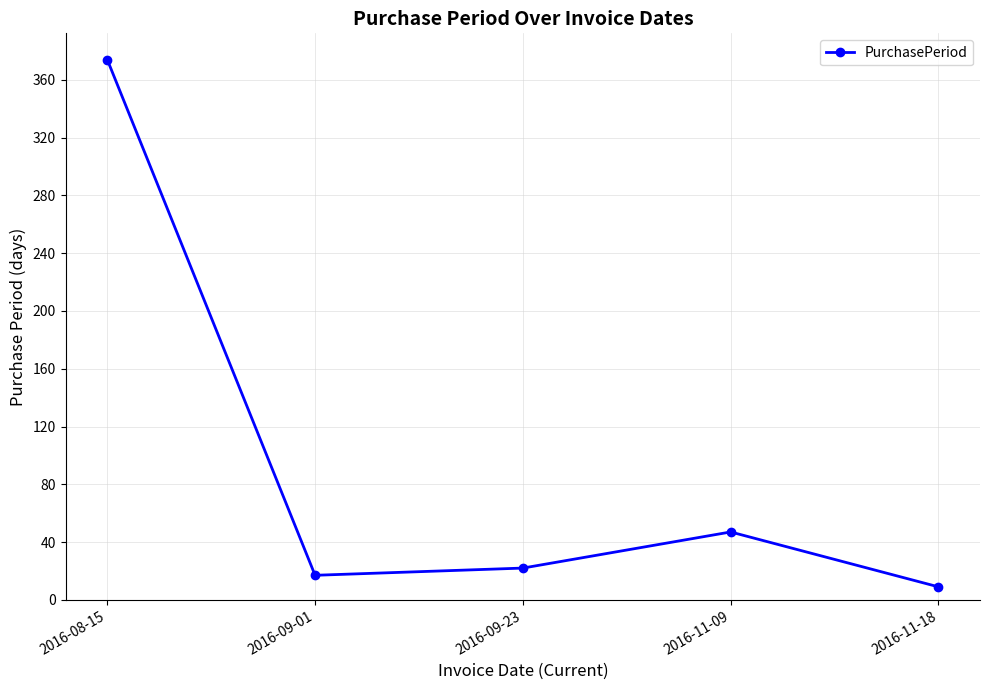

The chart shows a value of 374 at 2016-08-15. True or false?

True